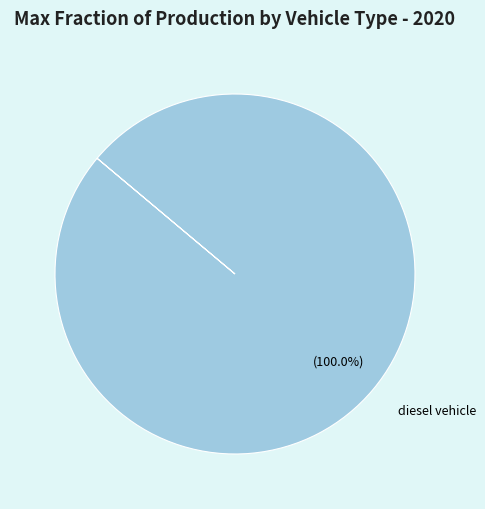

Rank the categories by value from lowest to highest.

diesel vehicle